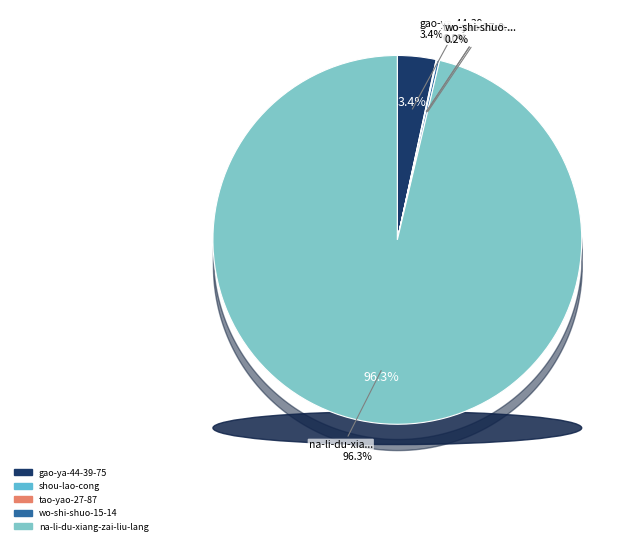

Which has a higher value, gao-ya-44-39-75 or tao-yao-27-87?

gao-ya-44-39-75